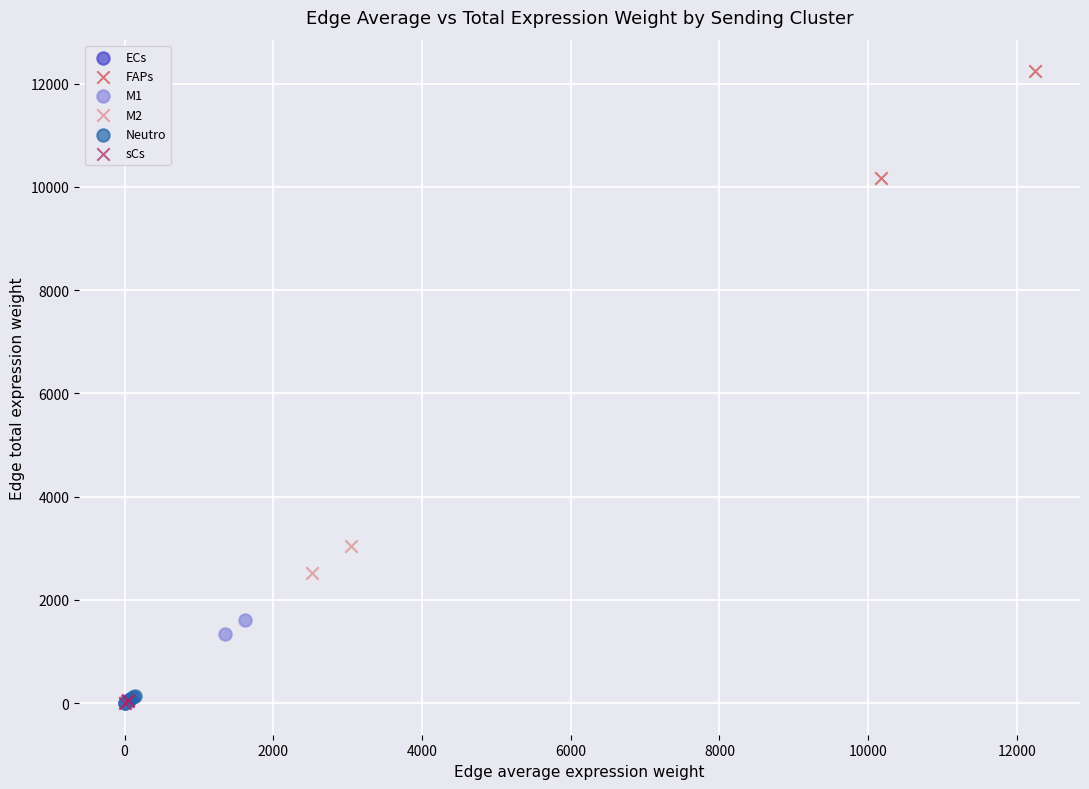

Which series reaches the maximum Y coordinate?

FAPs